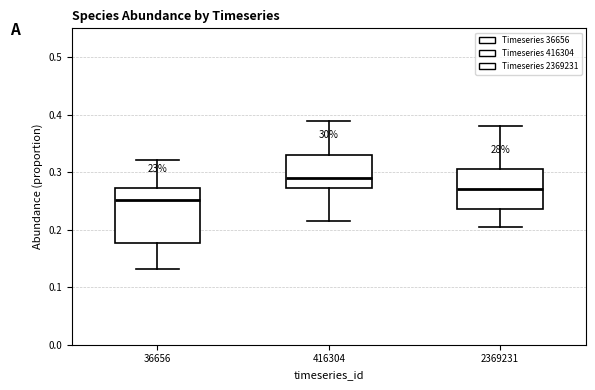

Reading left to right, transcribe this box plot: for each box, give where its median line is, the range the box spans, and where its two whiskers end, as read against the y-axis. The values are not printed on the chart, so give them approximately, as read against the axis.

36656: median 0.25, box 0.18 to 0.27, whiskers 0.13 to 0.32
416304: median 0.29, box 0.27 to 0.33, whiskers 0.22 to 0.39
2369231: median 0.27, box 0.24 to 0.31, whiskers 0.20 to 0.38